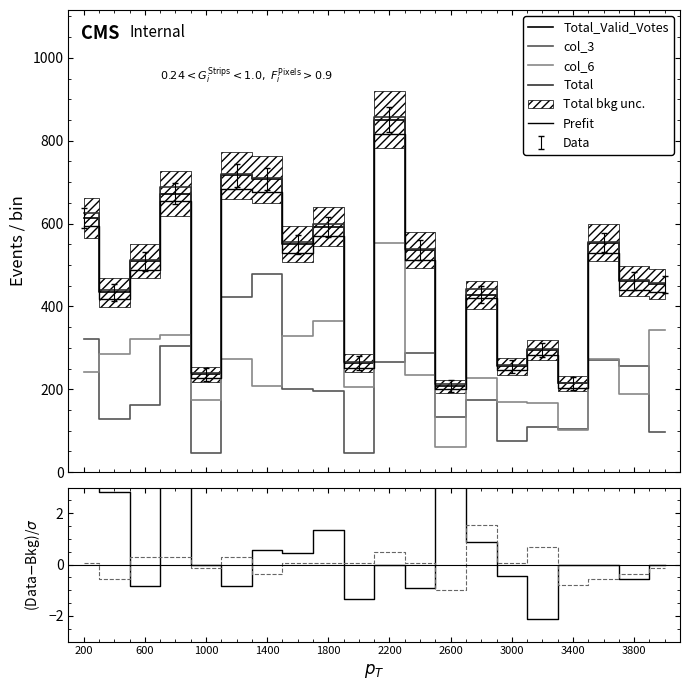

Which series has the largest total across all categories?

Total